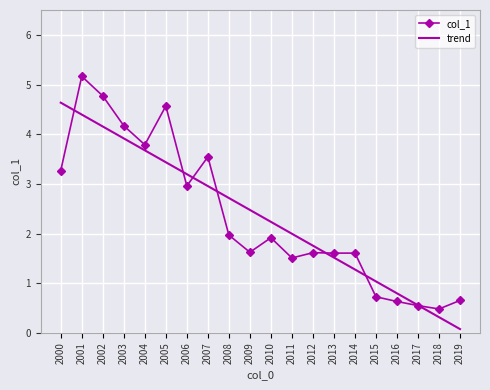

Where is trend nearest to the value 2?

2011